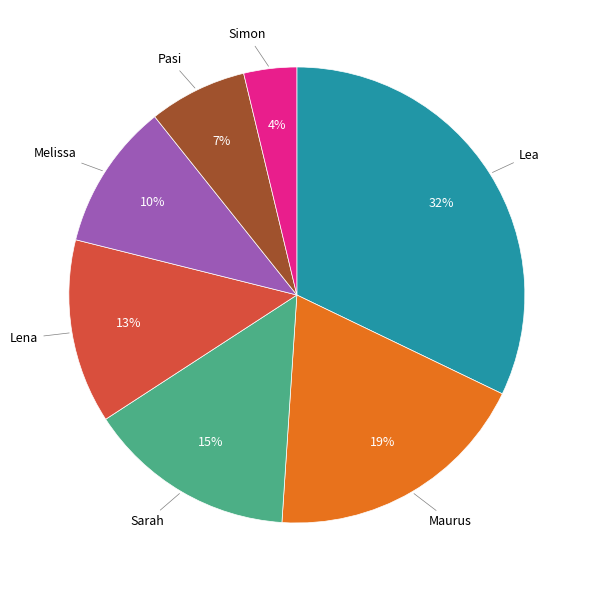

To the nearest percent, what is the average slice percentage?

14%